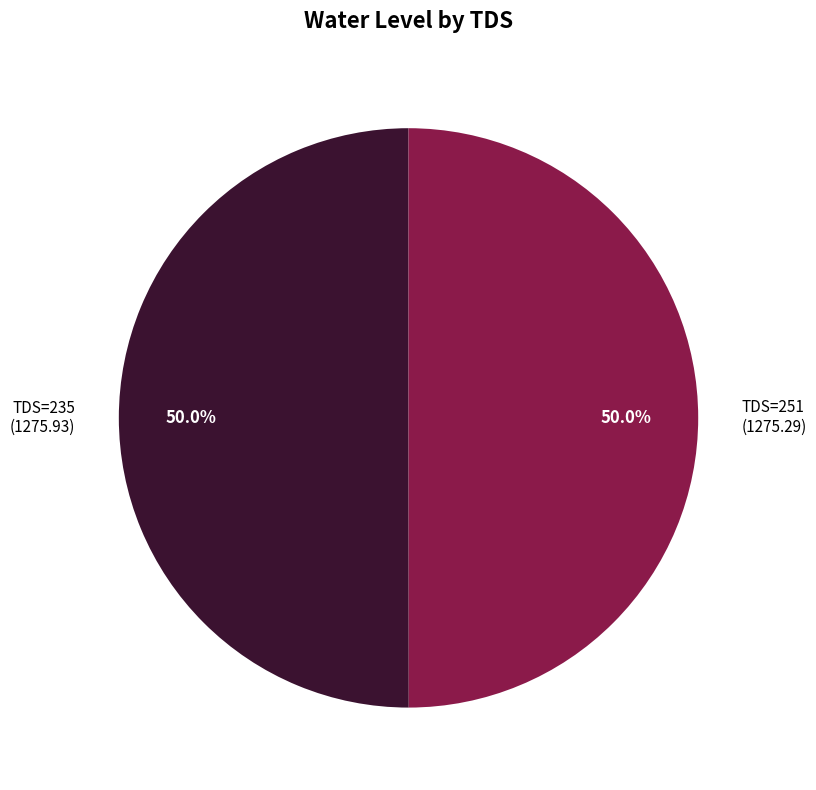

What percentage do TDS=251 (1275.29) and TDS=235 (1275.93) together represent?

100.0%